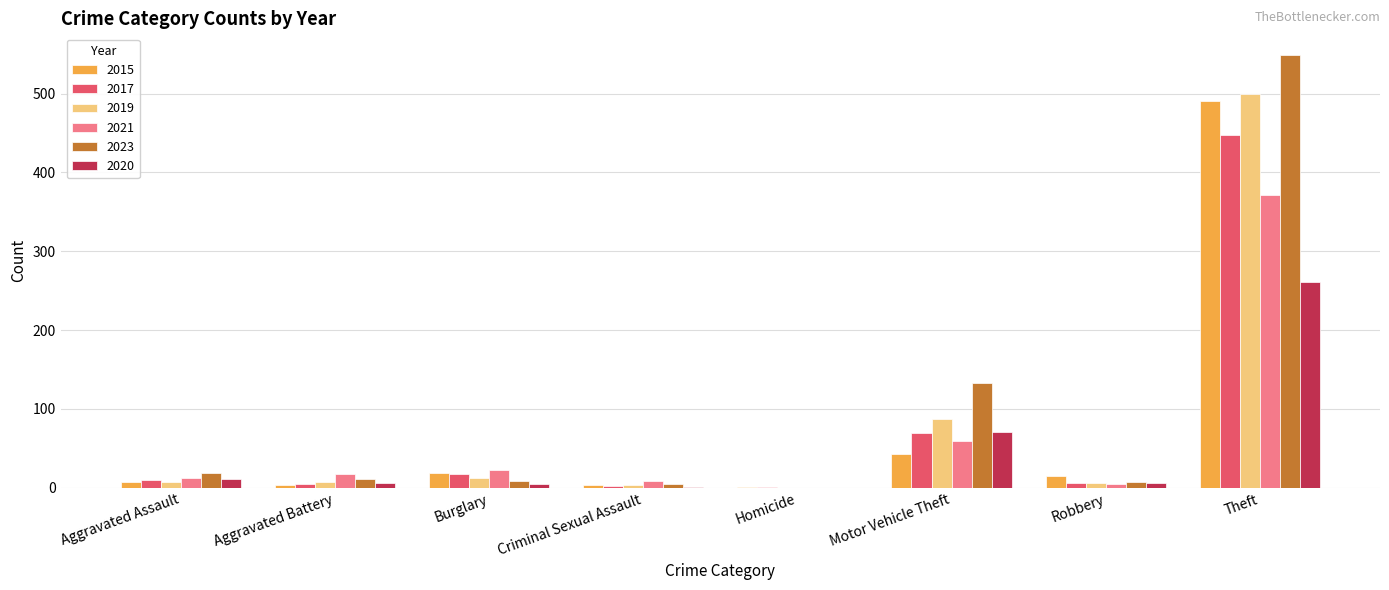

At which category is the sum across all series the highest?

Theft